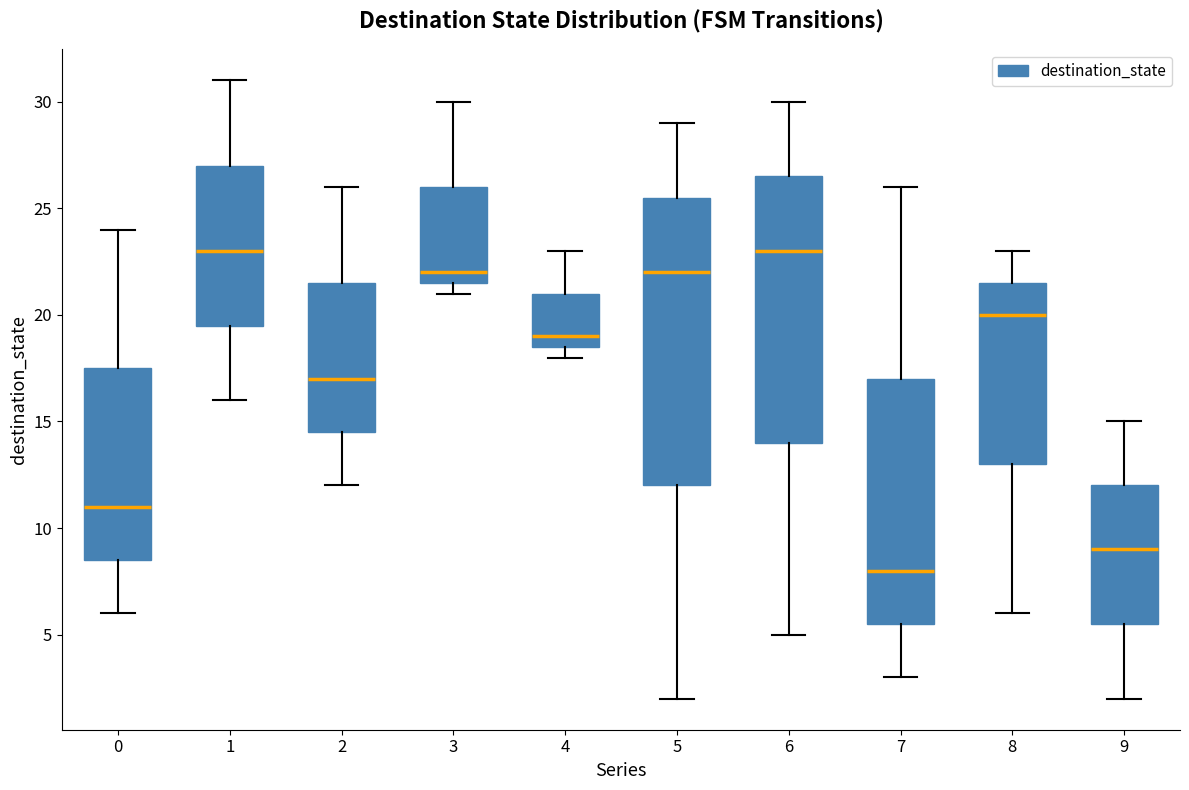

Reading left to right, read every box against the y-axis: the position of its median line, the range the box covers, and the ends of its whiskers. The values are not printed on the chart, so give them approximately, as read against the axis.

0: median 11.0, box 8.5 to 17.5, whiskers 6.0 to 24.0
1: median 23.0, box 19.5 to 27.0, whiskers 16.0 to 31.0
2: median 17.0, box 14.5 to 21.5, whiskers 12.0 to 26.0
3: median 22.0, box 21.5 to 26.0, whiskers 21.0 to 30.0
4: median 19.0, box 18.5 to 21.0, whiskers 18.0 to 23.0
5: median 22.0, box 12.0 to 25.5, whiskers 2.0 to 29.0
6: median 23.0, box 14.0 to 26.5, whiskers 5.0 to 30.0
7: median 8.0, box 5.5 to 17.0, whiskers 3.0 to 26.0
8: median 20.0, box 13.0 to 21.5, whiskers 6.0 to 23.0
9: median 9.0, box 5.5 to 12.0, whiskers 2.0 to 15.0